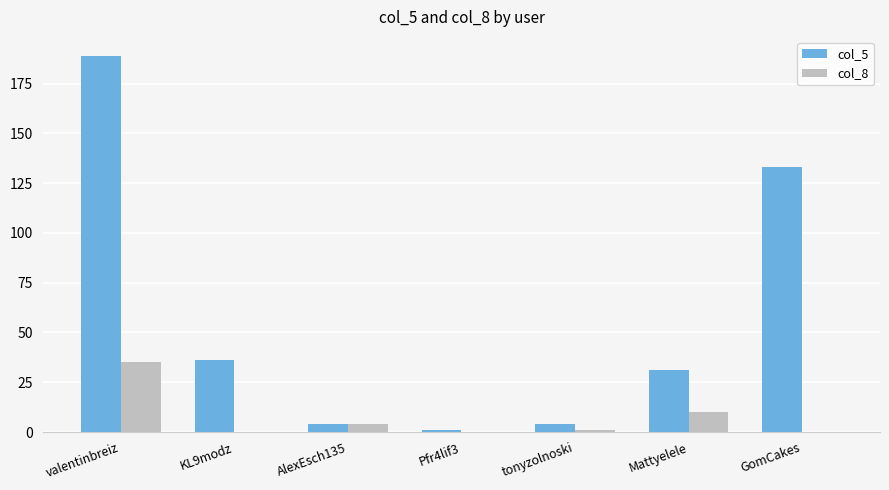

Does the chart contain stacked bars?

No